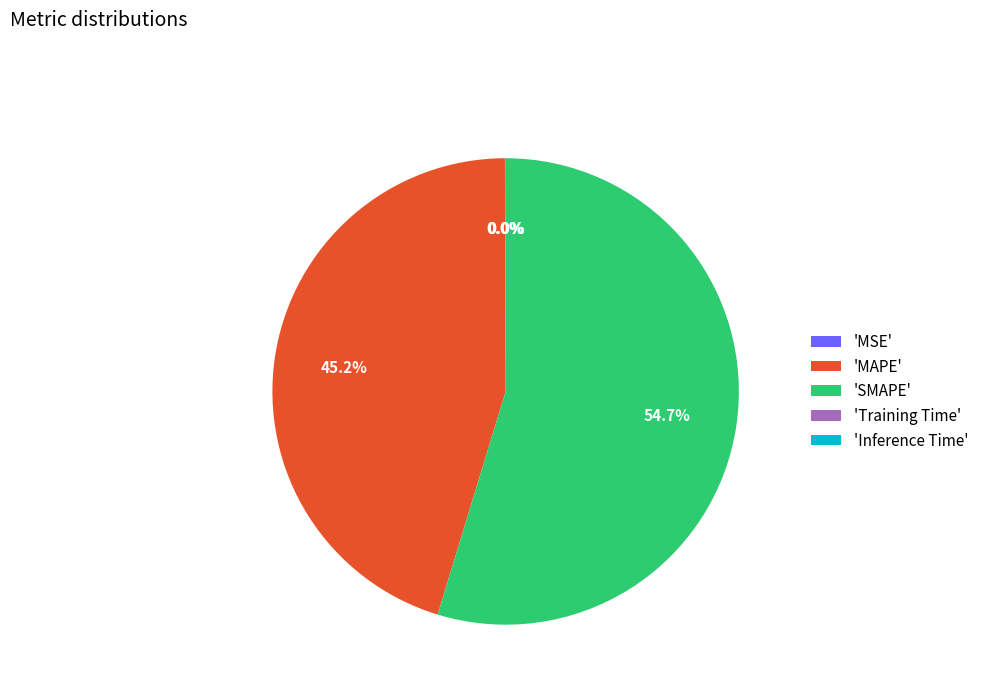

Combined, do 'MAPE' and 'SMAPE' account for over 50%?

Yes